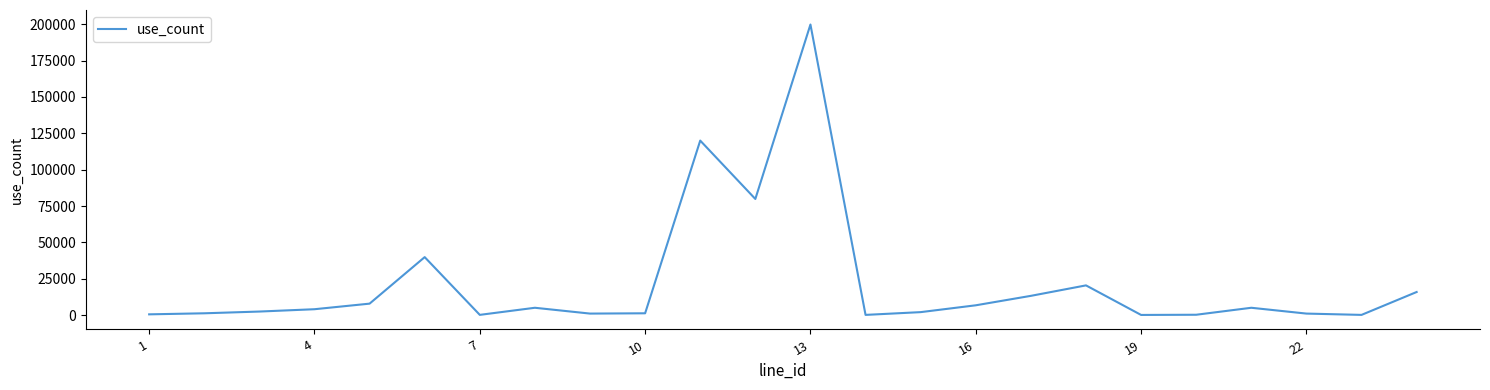

How many lines are shown in the chart?

1